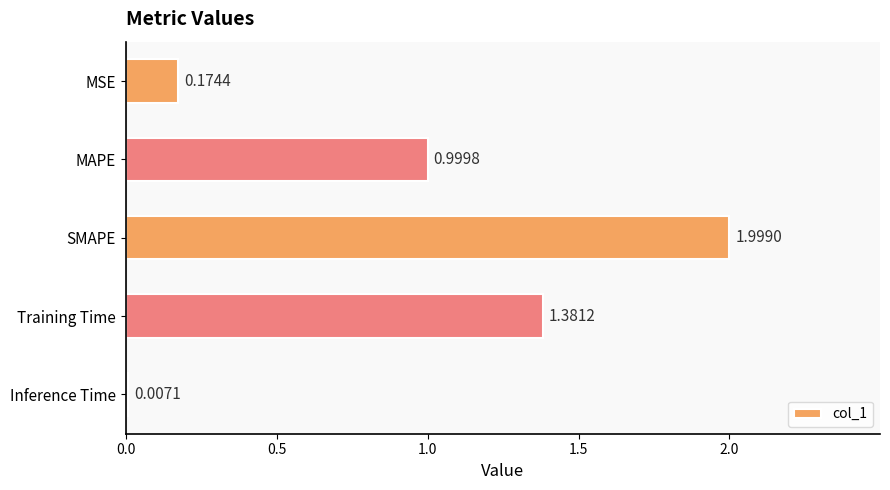

Which has a higher value, Inference Time or MSE?

MSE